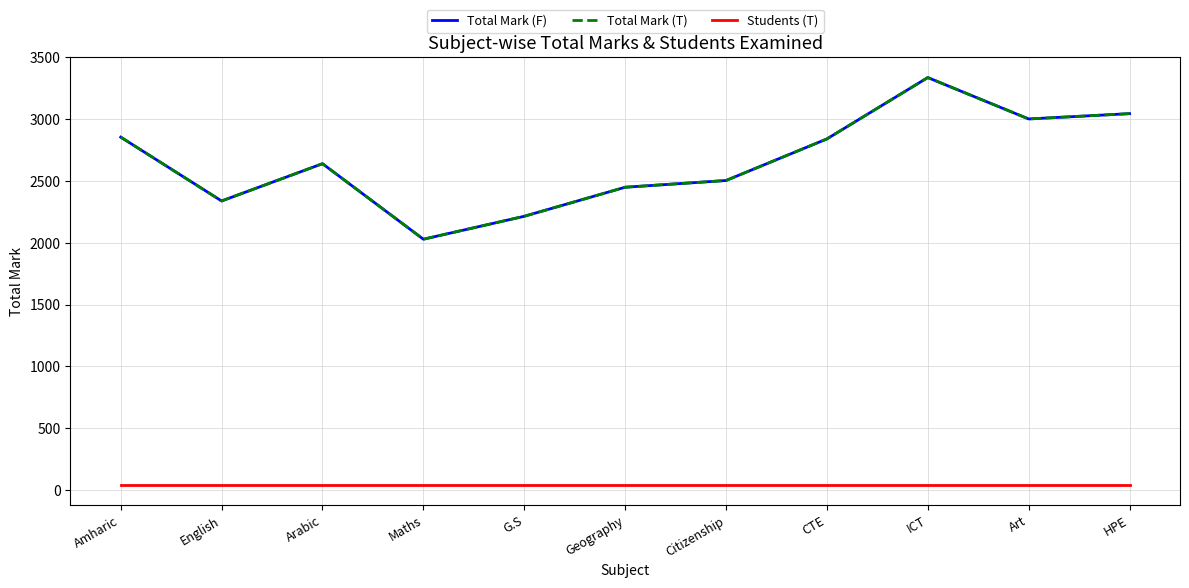

True or false: Students (T) and Total Mark (T) cross at least once.

False